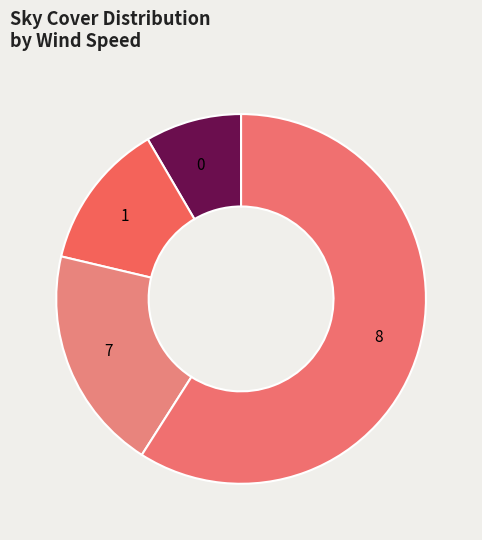

What is the ratio of the value at 0 to the value at 1?

0.7